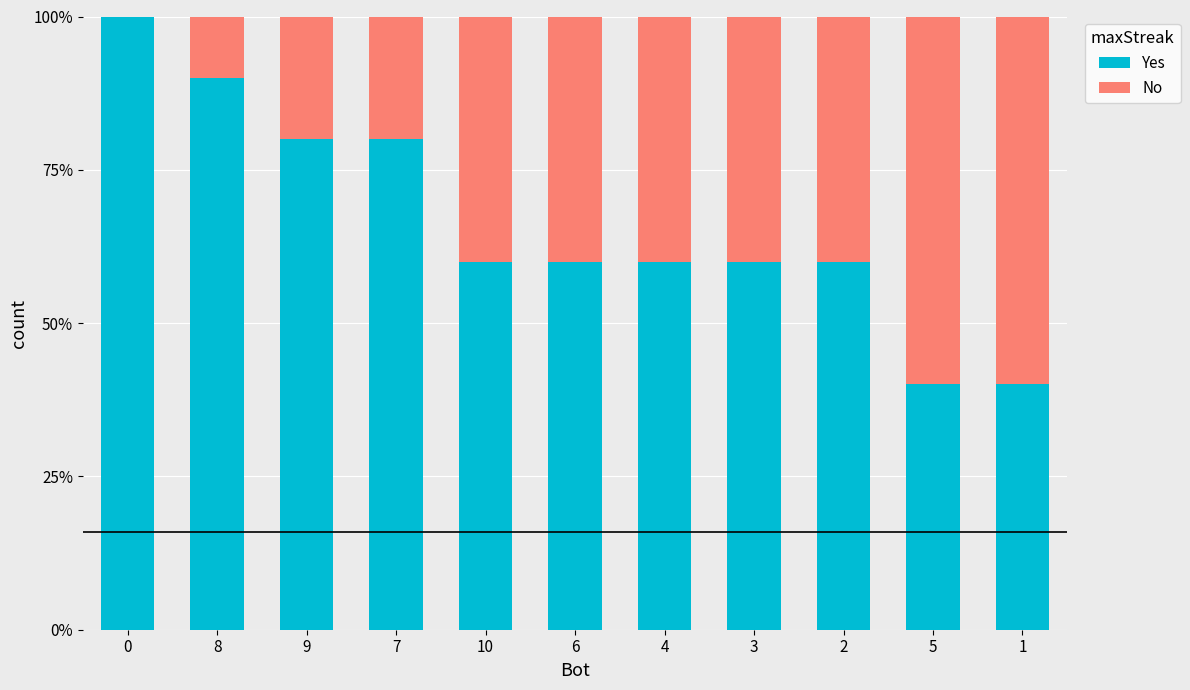

The Yes series shows 158 at 0. True or false?

False